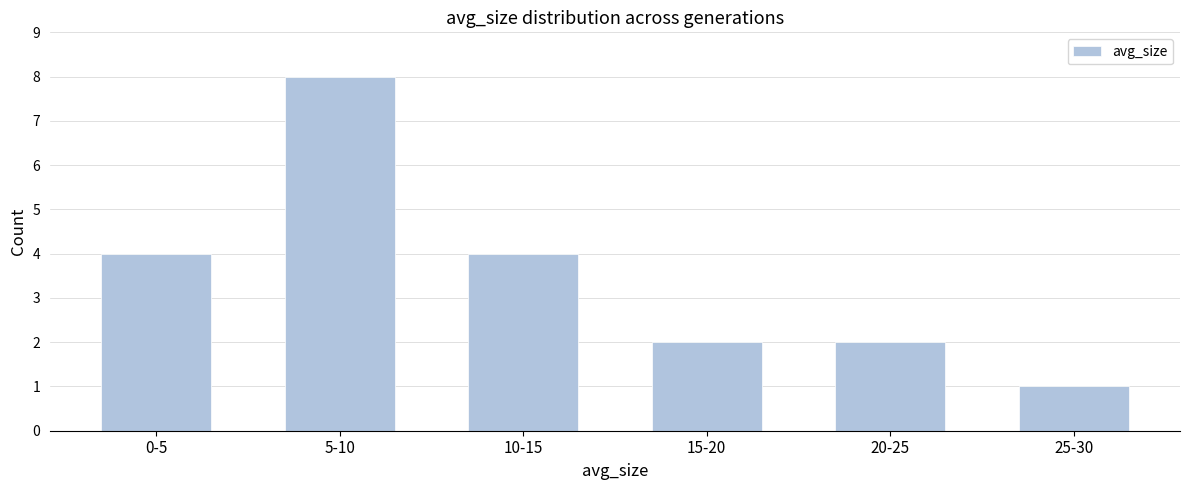

Reading left to right, list all the values displayed in this chart.

4	8	4	2	2	1